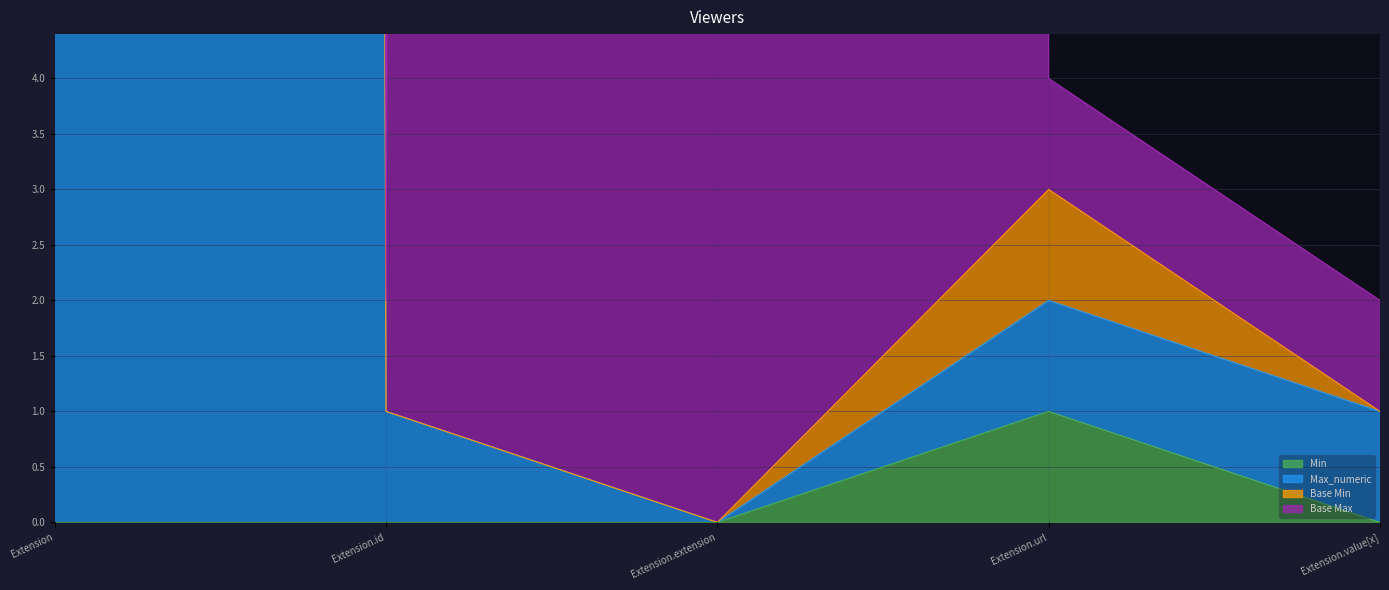

Is the value of Min at Extension.extension greater than the value of Max_numeric at Extension.value[x]?

No